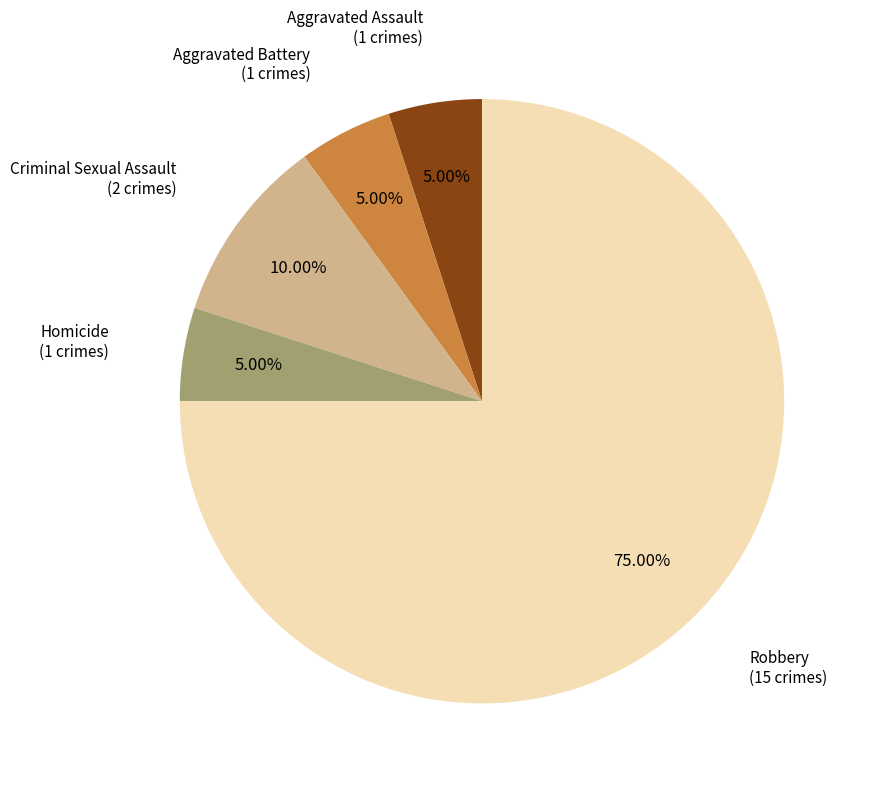

Is there a majority slice in this chart?

Yes